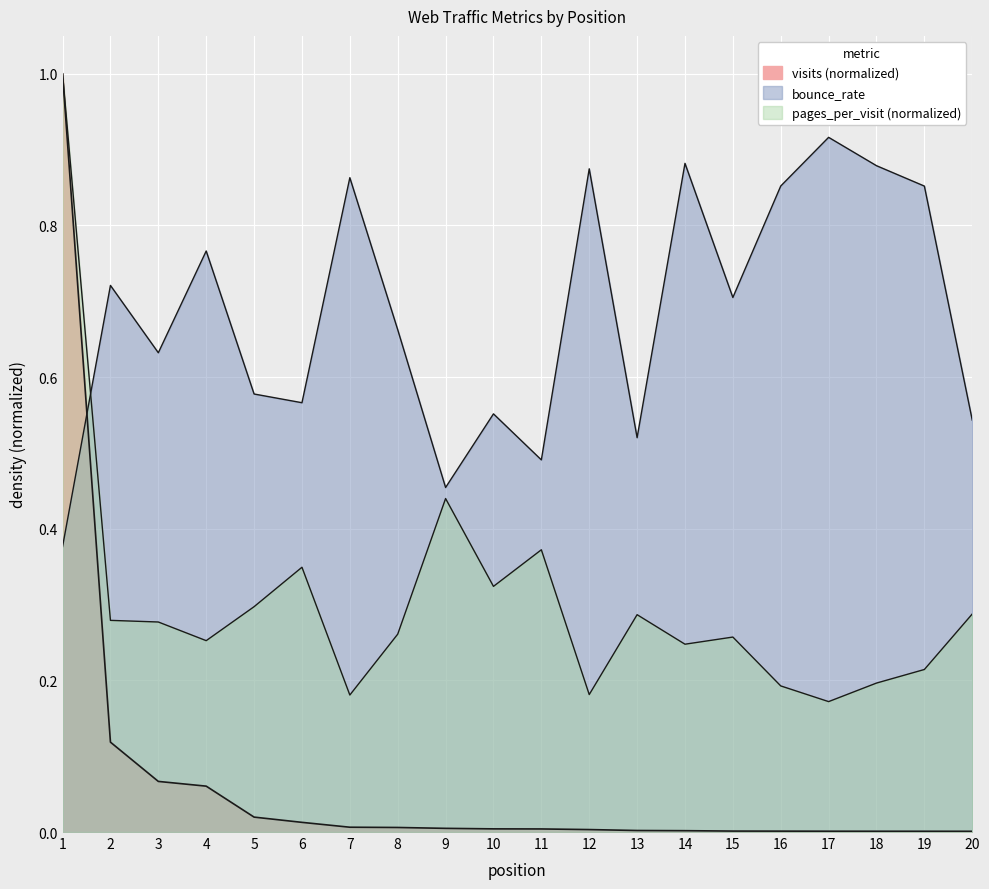

At how many categories does at least one series exceed 0?

20